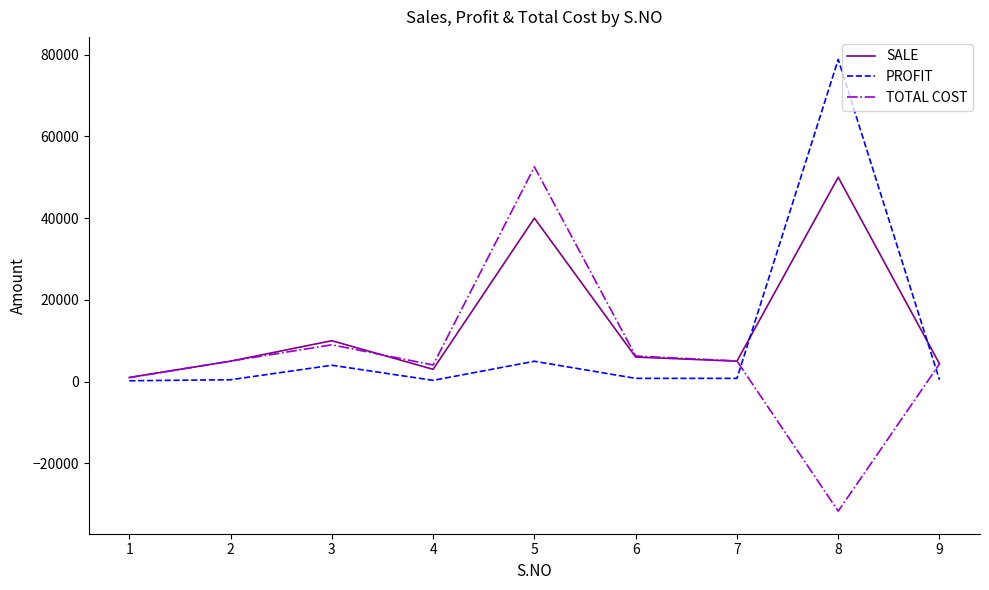

What is the total value across all series at 7?

10821.2